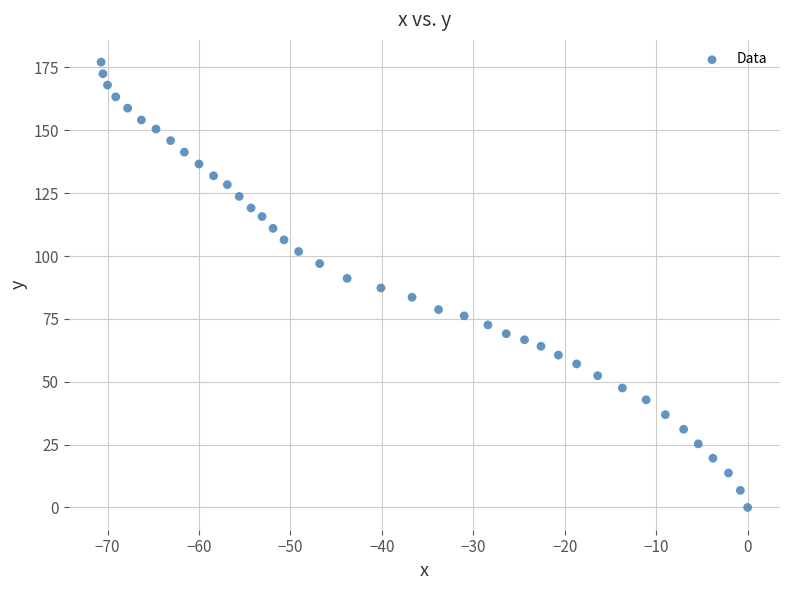

What is the range of Y values (max minus min)?

177.1